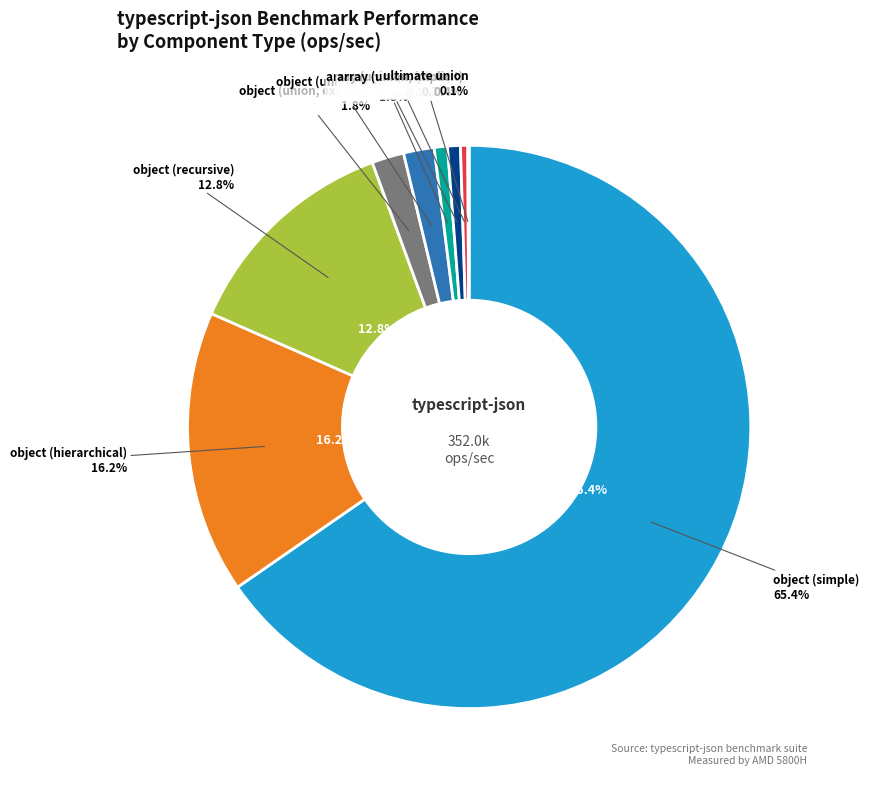

Rank the categories by value from highest to lowest.

object (simple), object (hierarchical), object (recursive), object (union, explicit), object (union, implicit), array (recursive), array (union, explicit), array (union, implicit), ultimate union